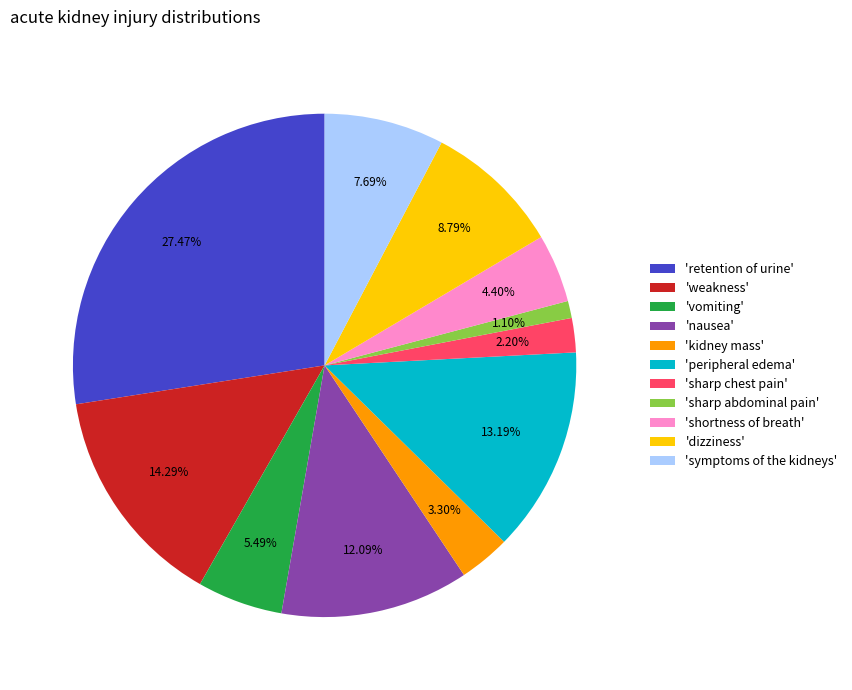

To the nearest percent, what is the difference between the largest and smallest slice percentages?

26%